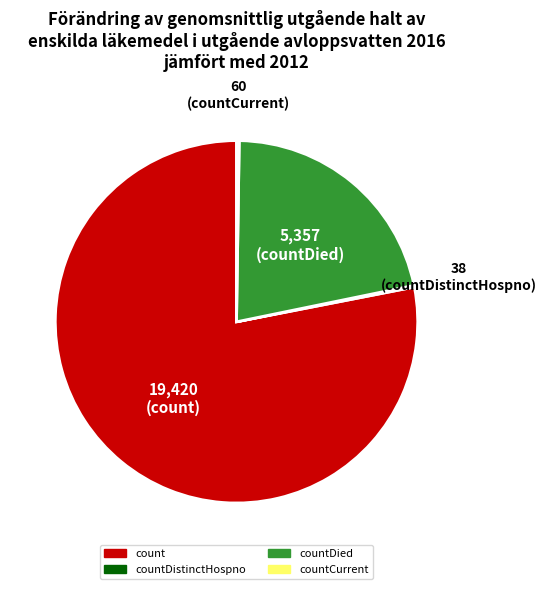

Is there a majority slice in this chart?

Yes